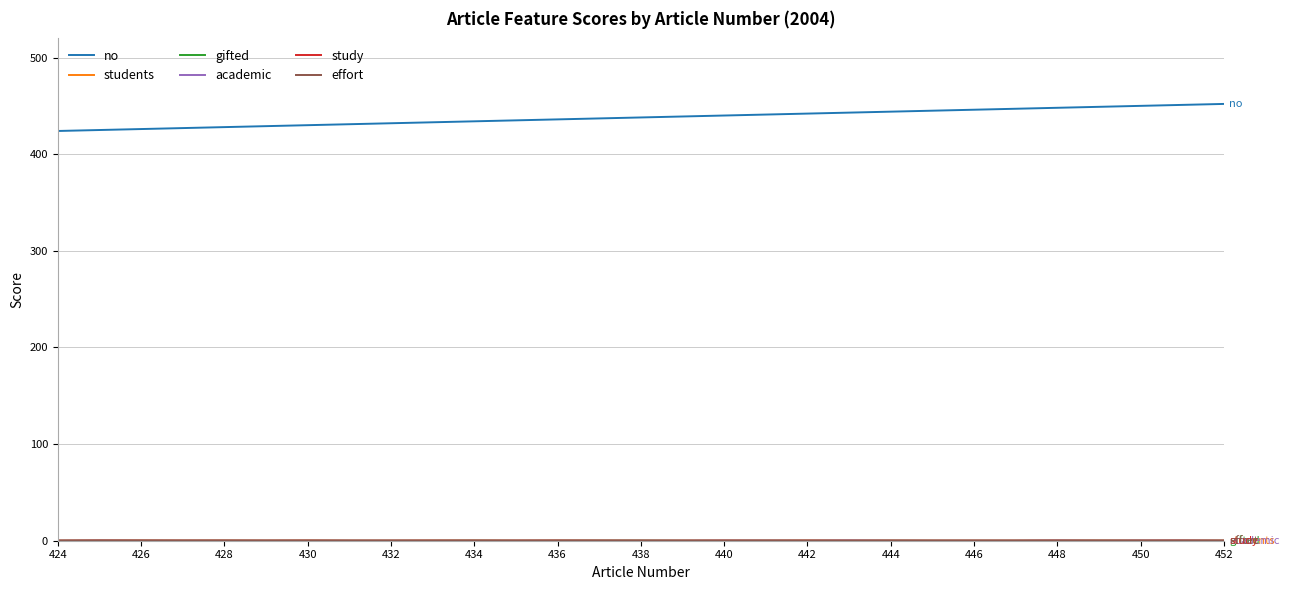

How many lines are shown in the chart?

6